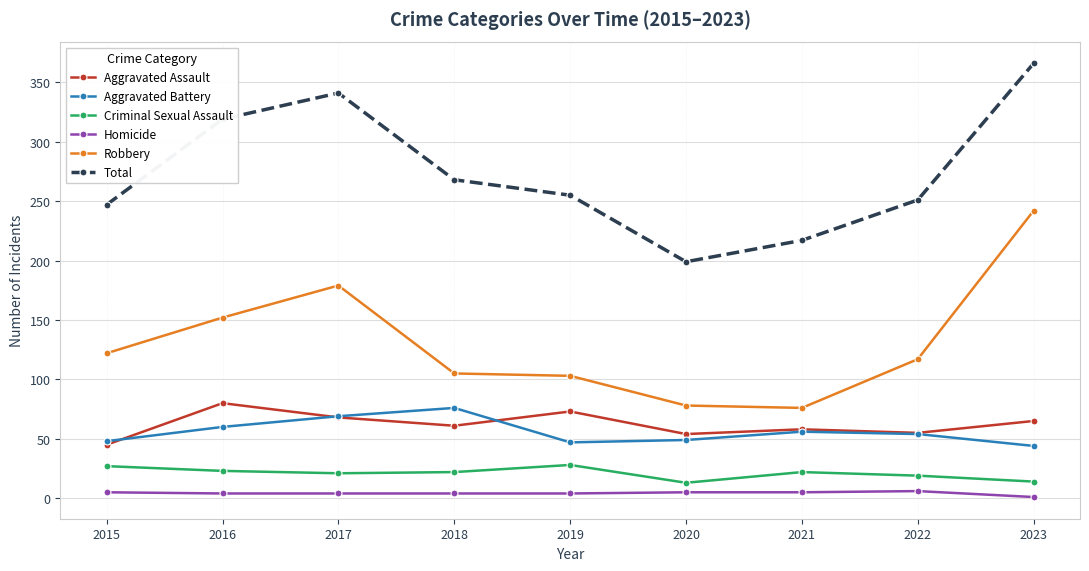

What is the greatest value displayed?

366